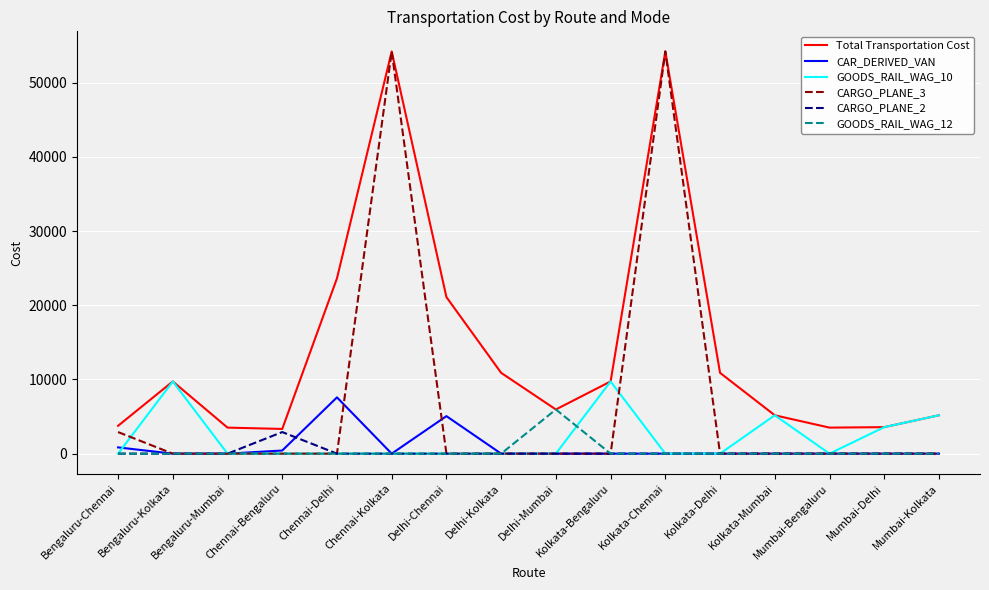

The value of CARGO_PLANE_2 at Mumbai-Bengaluru is 2008.7. True or false?

False